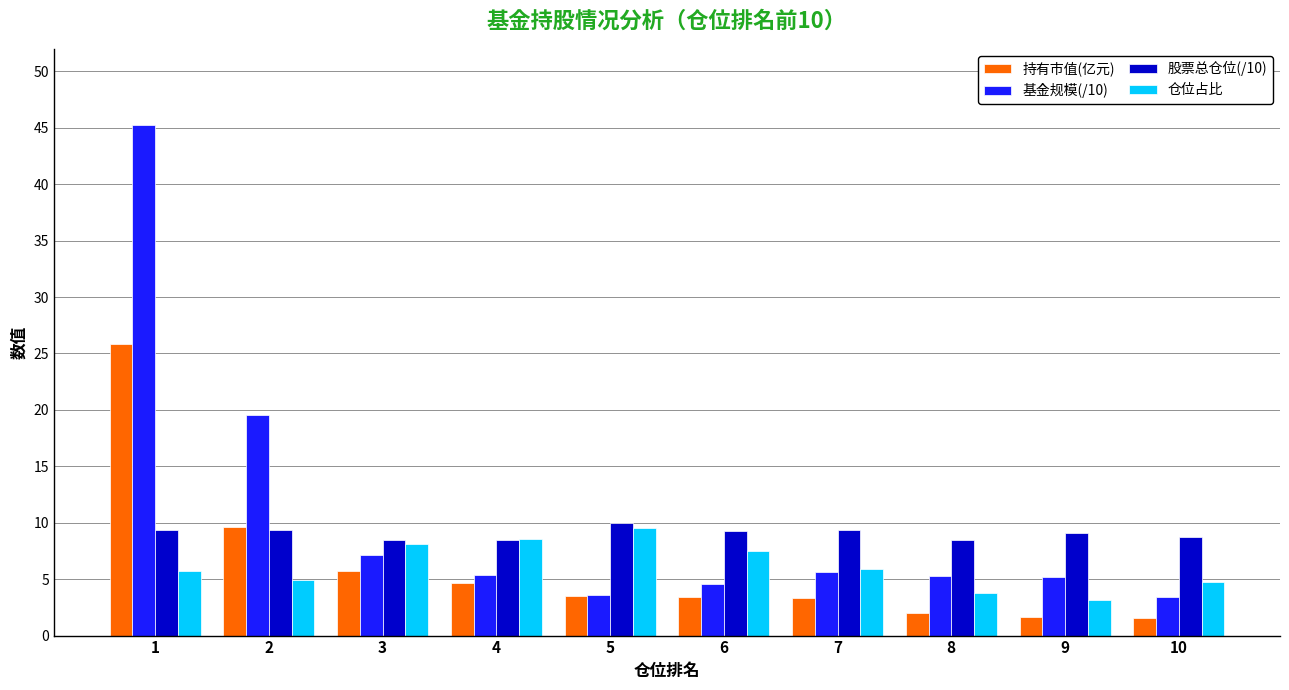

At how many categories does at least one series exceed 25?

1